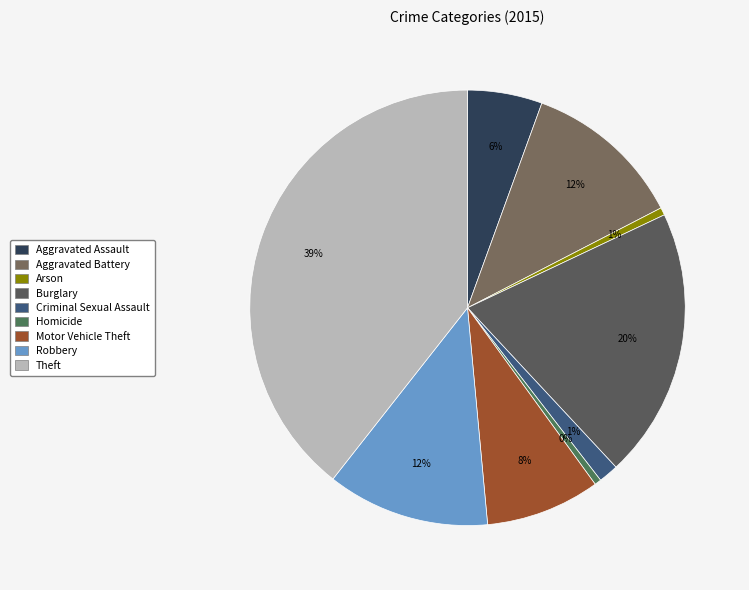

To the nearest percent, what is the combined percentage of Arson and Theft?

40%